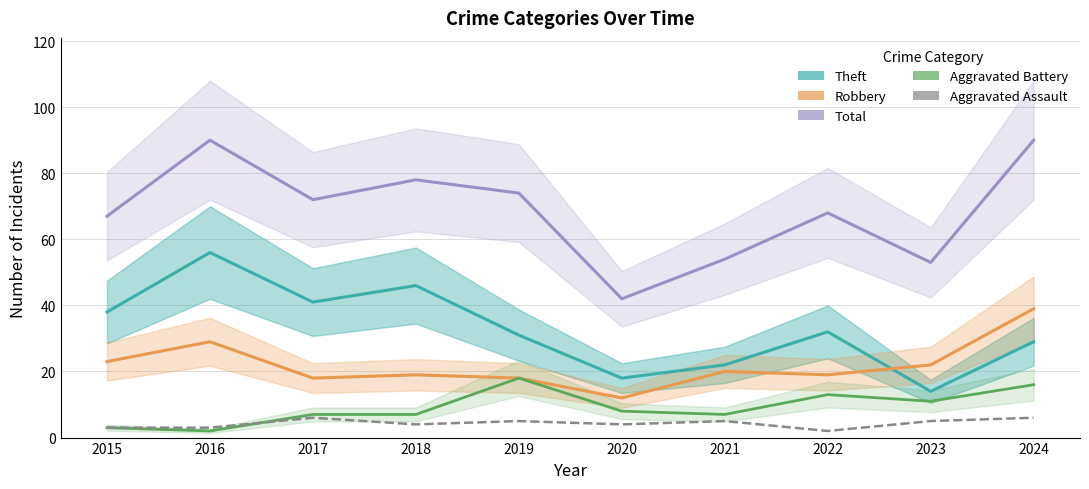

What is the value of the Robbery point at the 10th from the left?

39